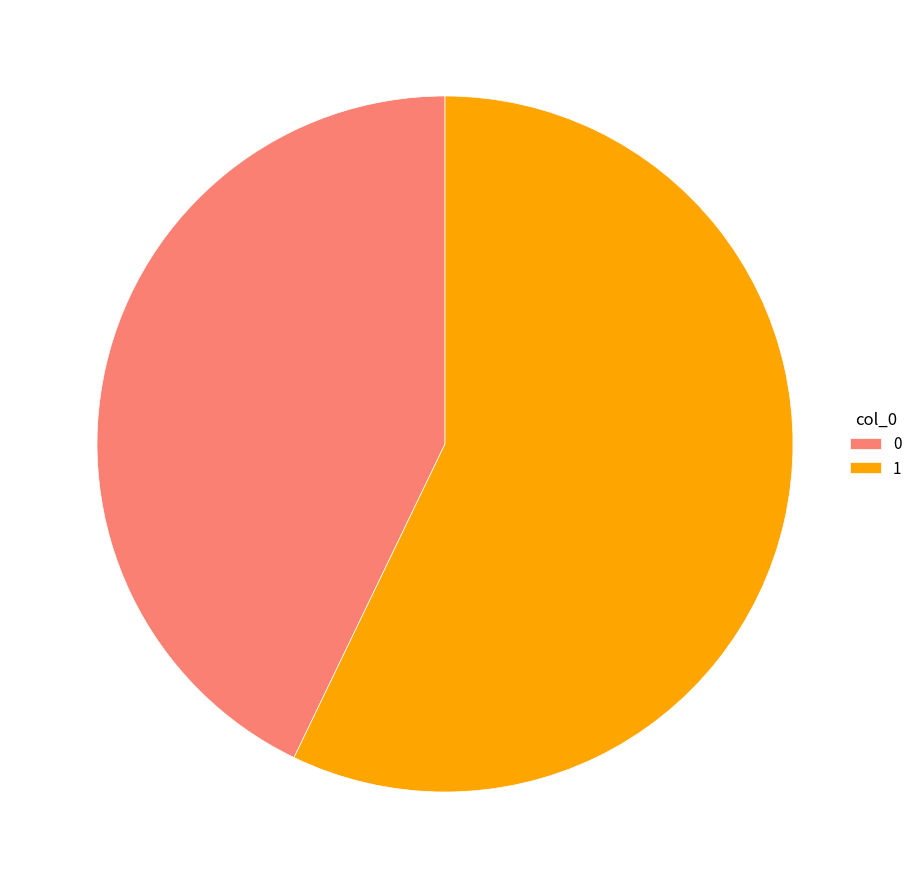

How many segments does this pie chart have?

2